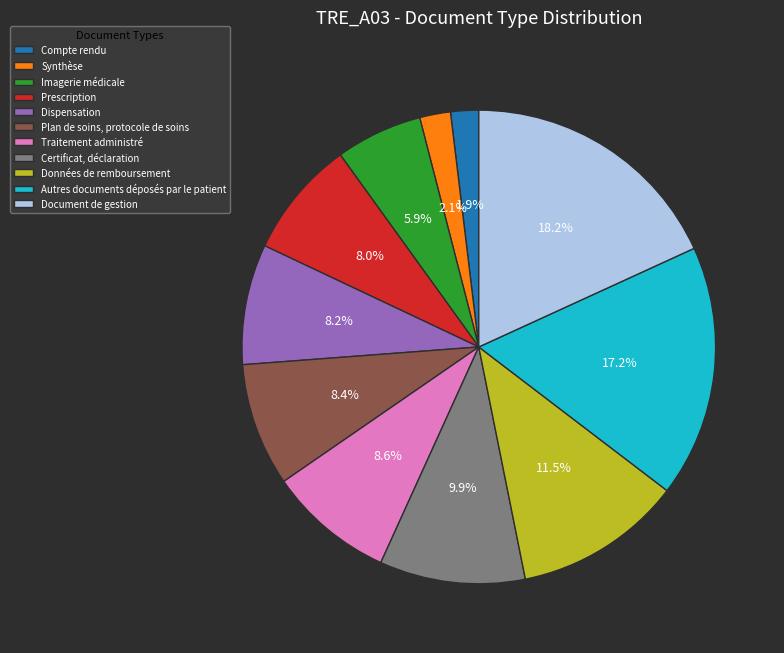

Is there a majority slice in this chart?

No